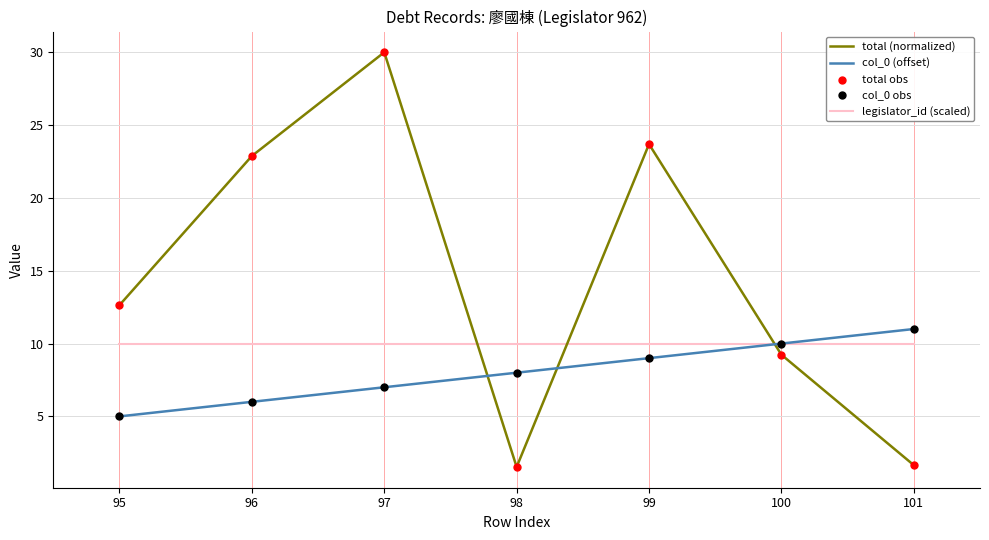

At how many categories does at least one series exceed 20?

3